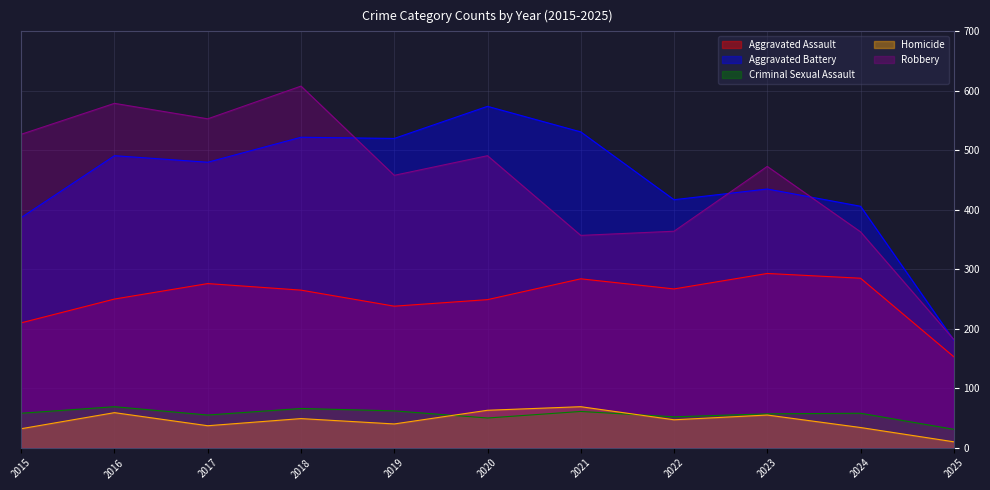

True or false: Robbery has a value of 579 at 2016.

True